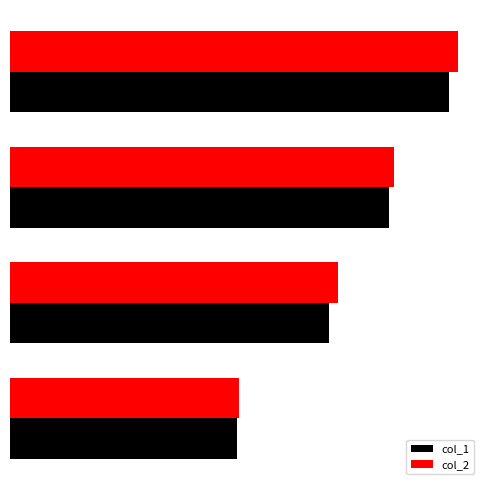

Rank the categories by col_2 value from highest to lowest.

10, 3, 7, 9